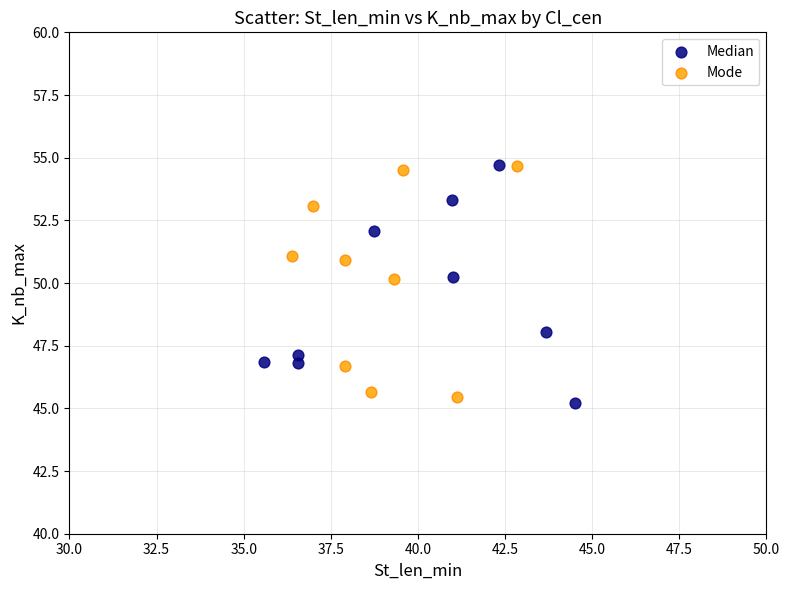

What are all the series names shown in the legend?

Median, Mode